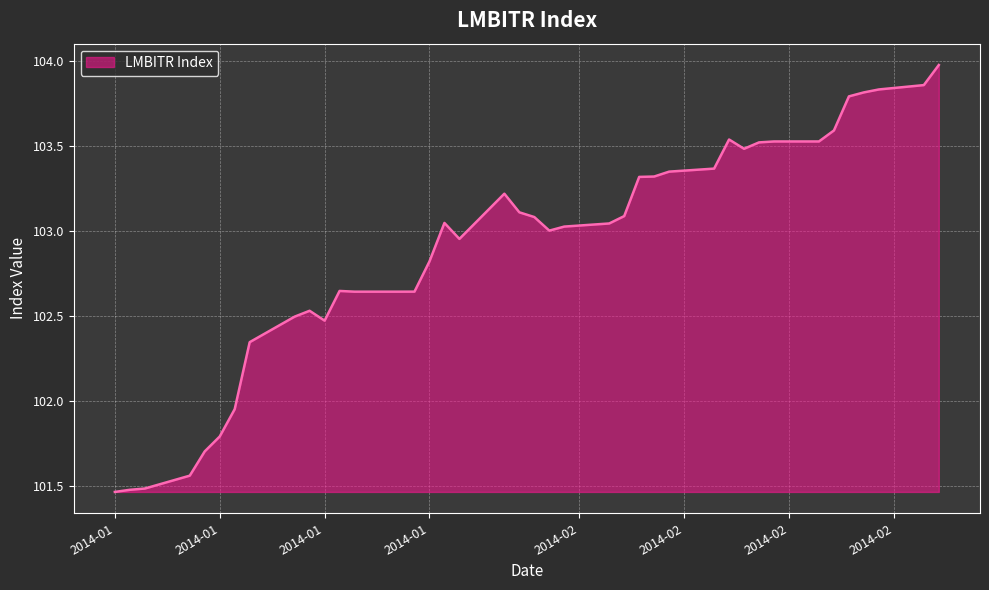

Reading left to right, list all the values displayed in this chart.

101.5	101.5	101.5	101.6	101.7	101.8	102.0	102.3	102.5	102.5	102.5	102.6	102.6	102.6	102.6	102.8	103.0	103.0	103.2	103.1	103.1	103.0	103.0	103.0	103.1	103.3	103.3	103.4	103.4	103.5	103.5	103.5	103.5	103.5	103.6	103.8	103.8	103.8	103.9	104.0